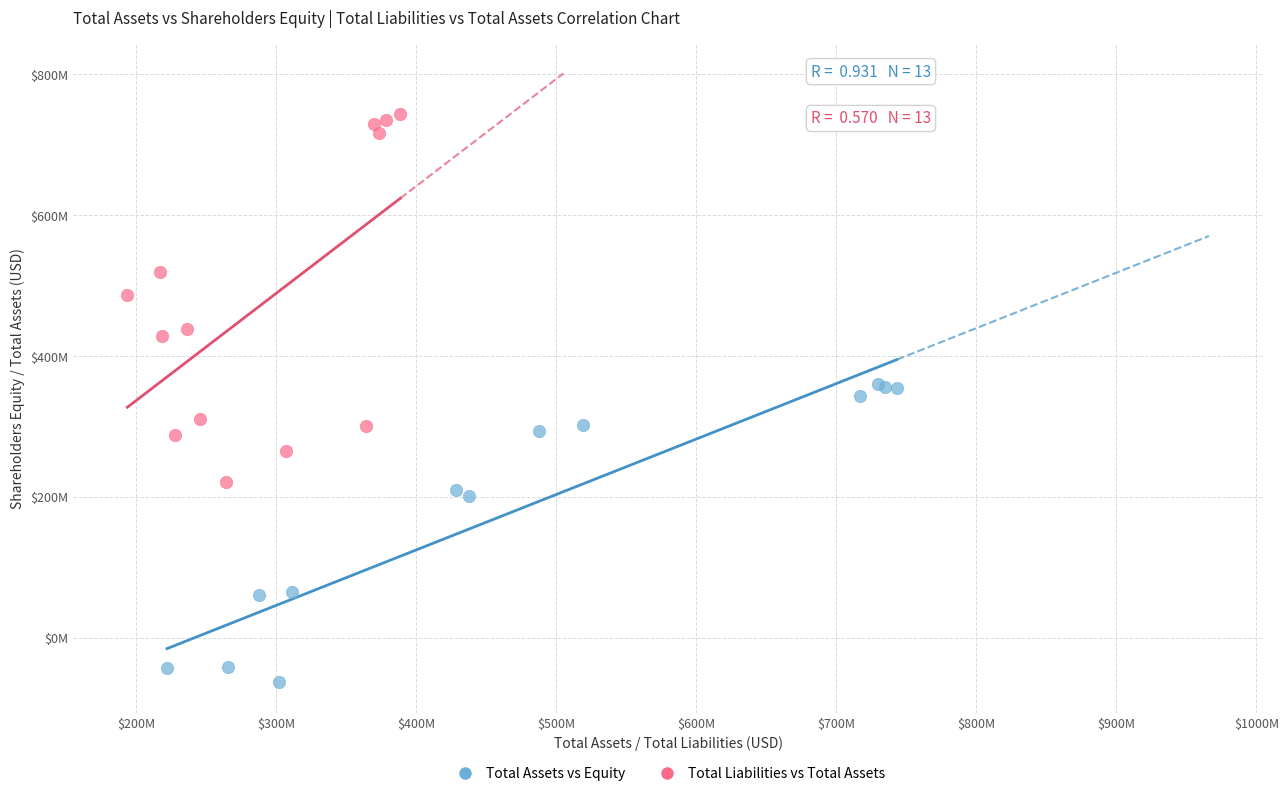

What are all the series names shown in the legend?

Total Assets vs Equity, Total Liabilities vs Total Assets